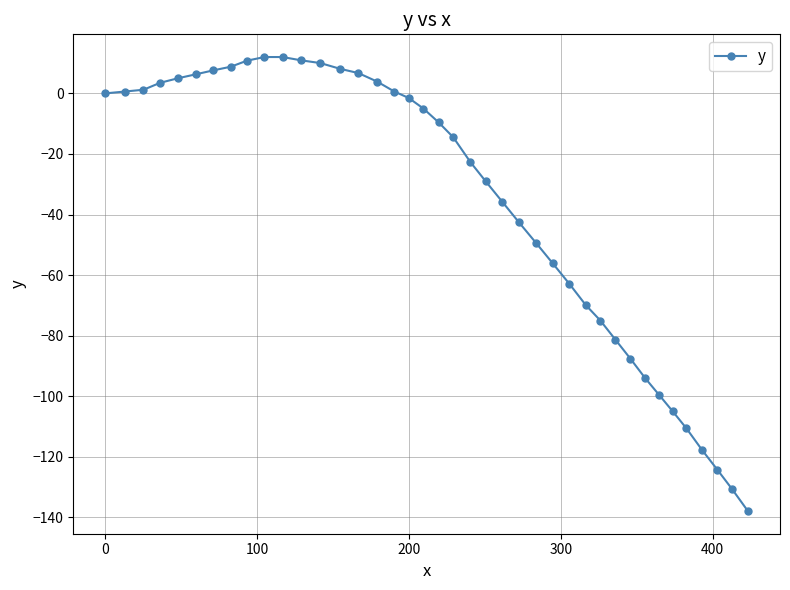

What is the value of the 25th point from the left?

-42.6